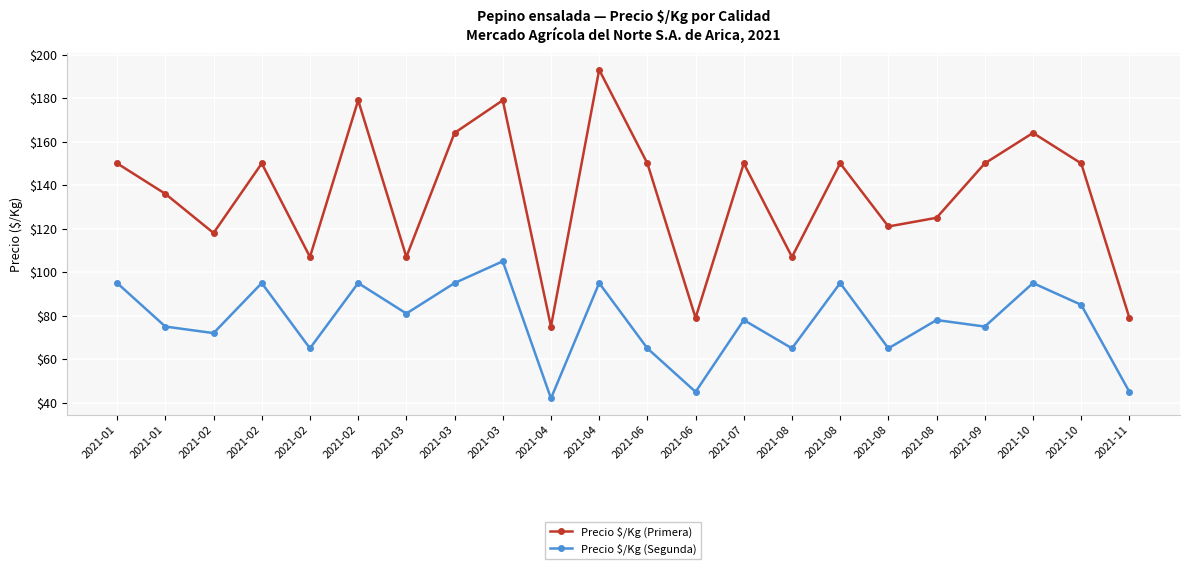

At which category is the sum across all series the highest?

2021-04